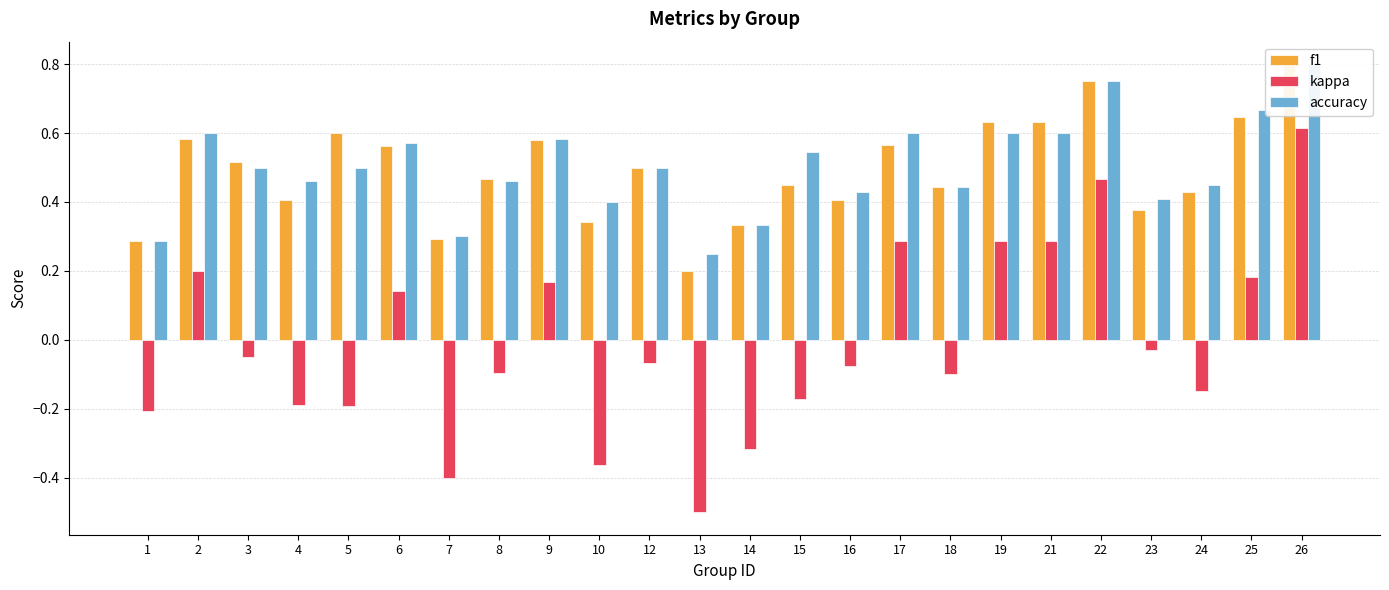

What is the sum of all accuracy values?

12.0